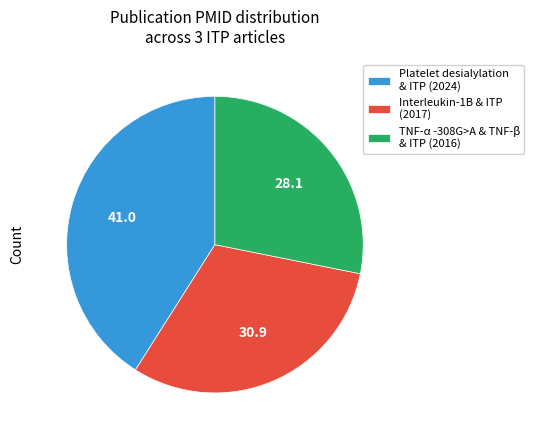

True or false: Interleukin-1B & ITP (2017) accounts for 44% of the total.

False